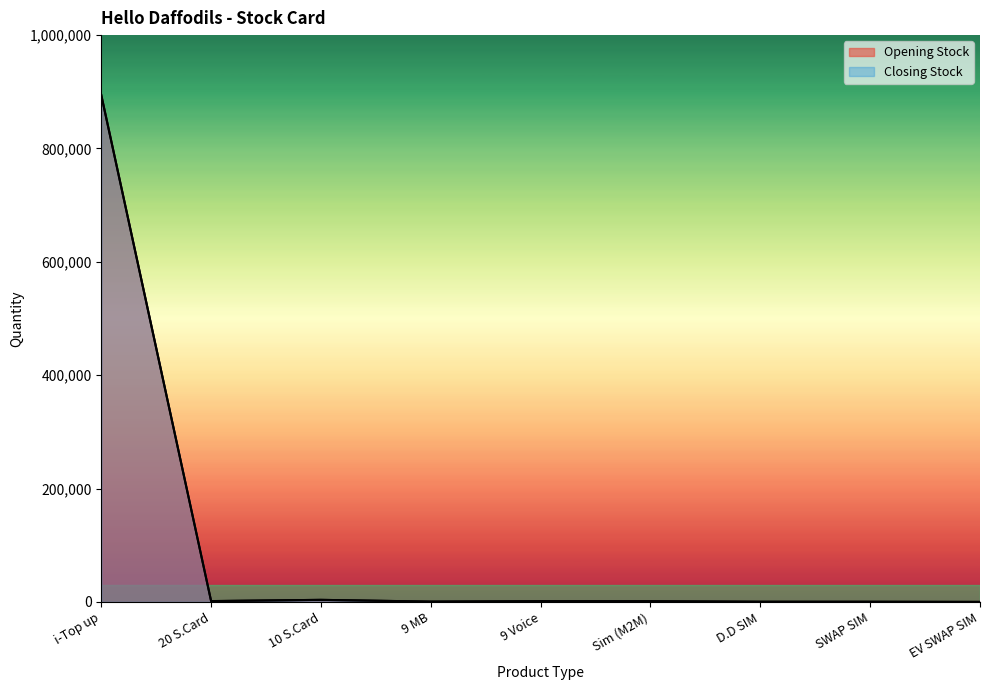

Is the value of Opening Stock at i-Top up greater than the value of Closing Stock at 9 Voice?

Yes